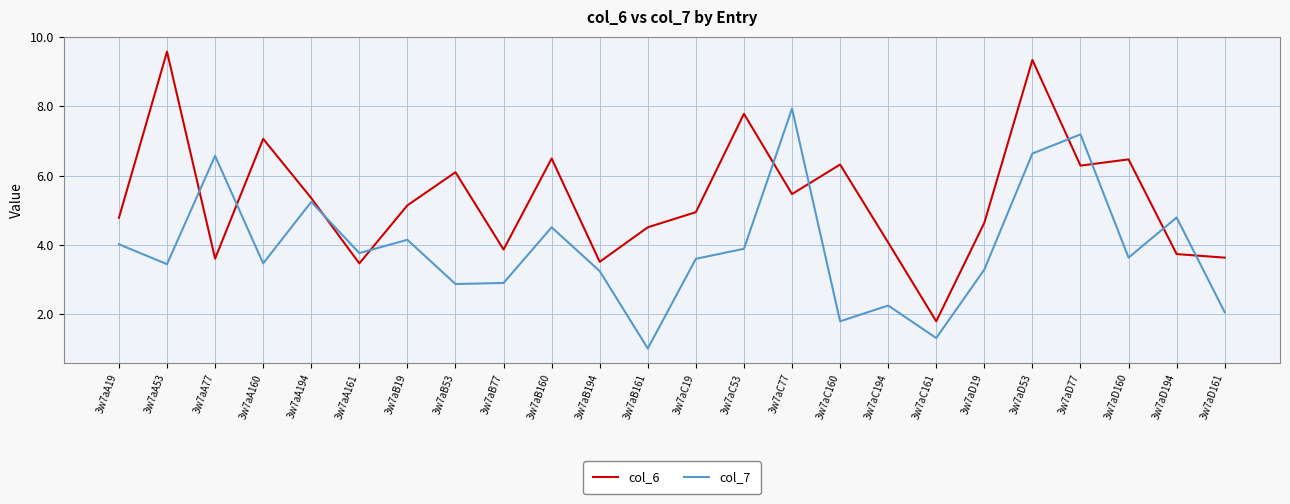

What is the maximum value shown in the chart?

9.6